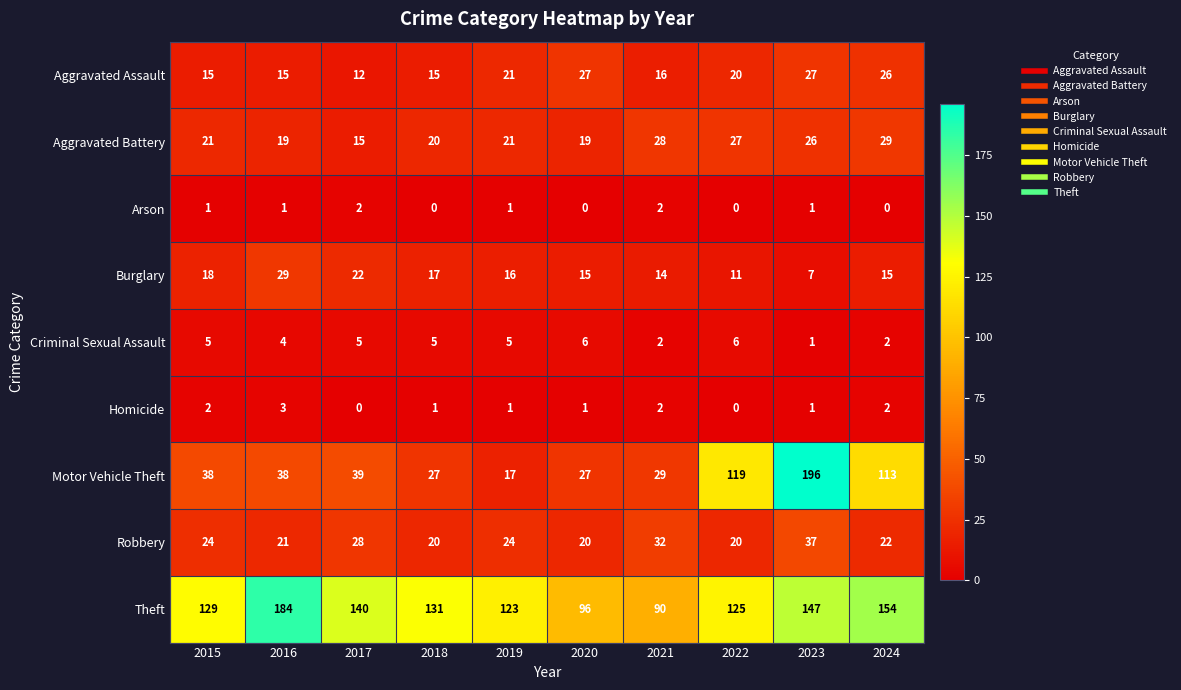

Read the Burglary value at 2024.

15